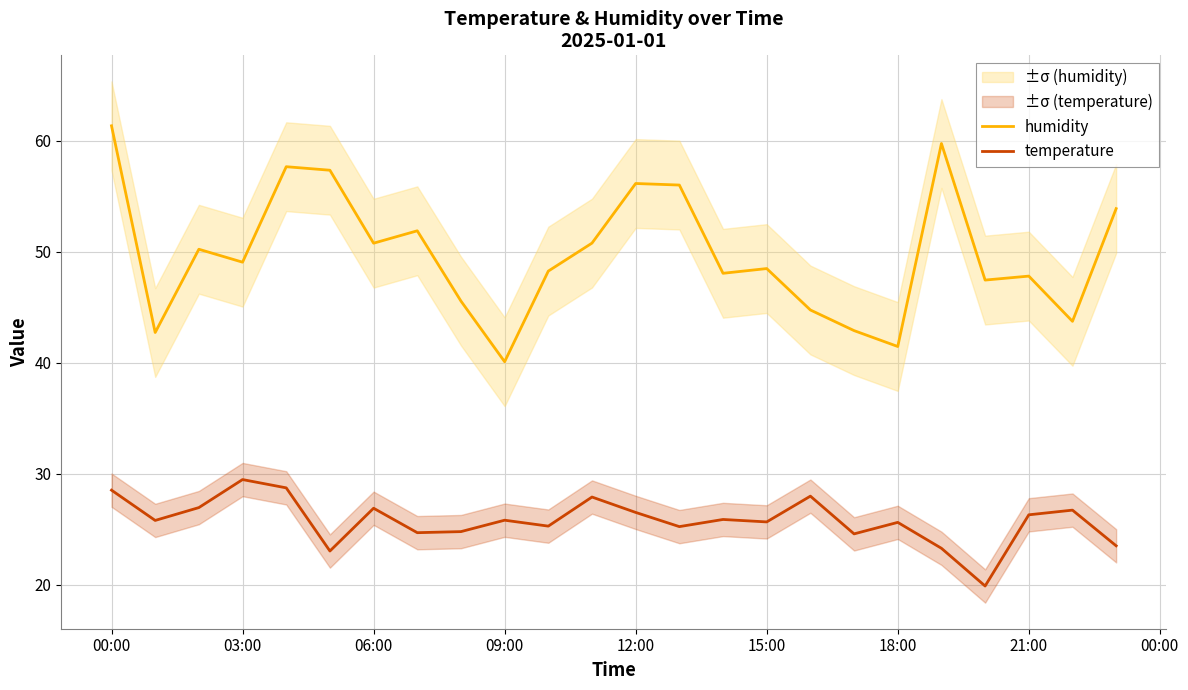

At which label does humidity reach its minimum?

09:00